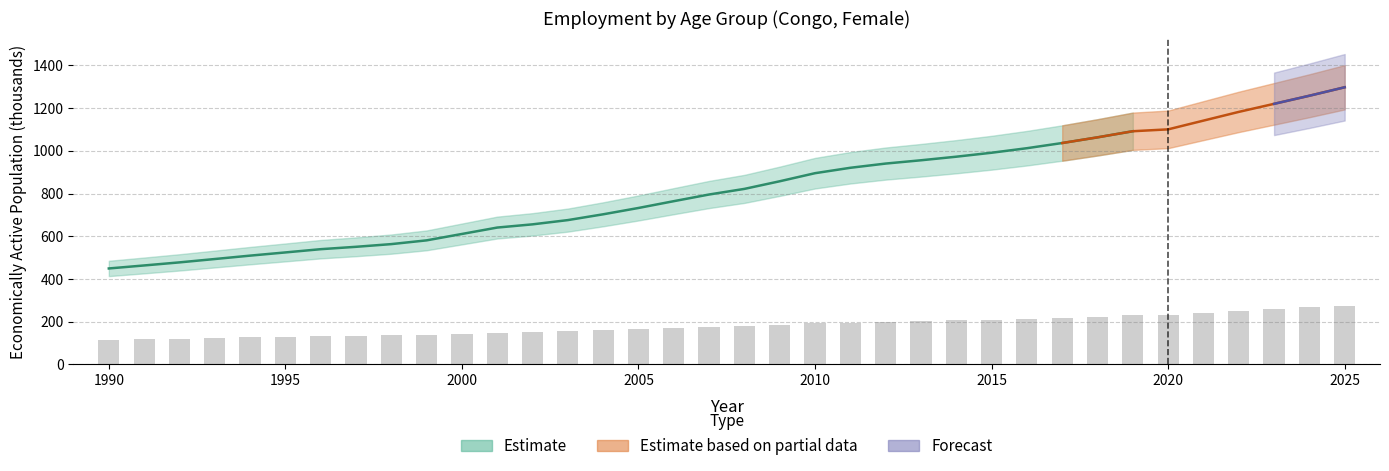

What is the value of the 35th bar from the left?

267.0